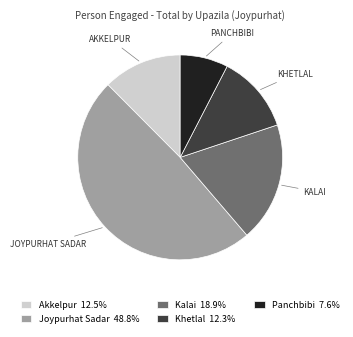

Which category has the biggest portion of the pie?

Joypurhat Sadar